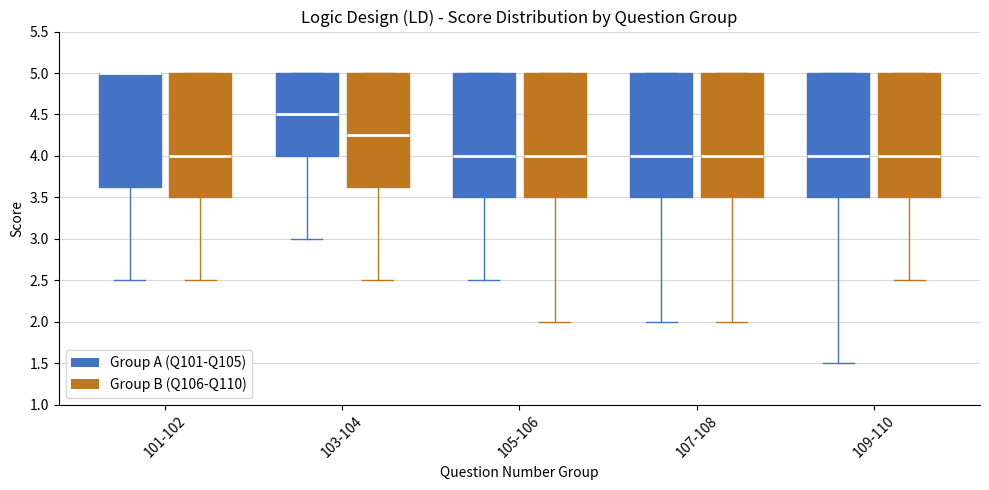

Where does the lower whisker of the box for 101-102 (Group A (Q101-Q105)) end on the y-axis? The values are not printed on the chart, so give them approximately, as read against the axis.

2.50